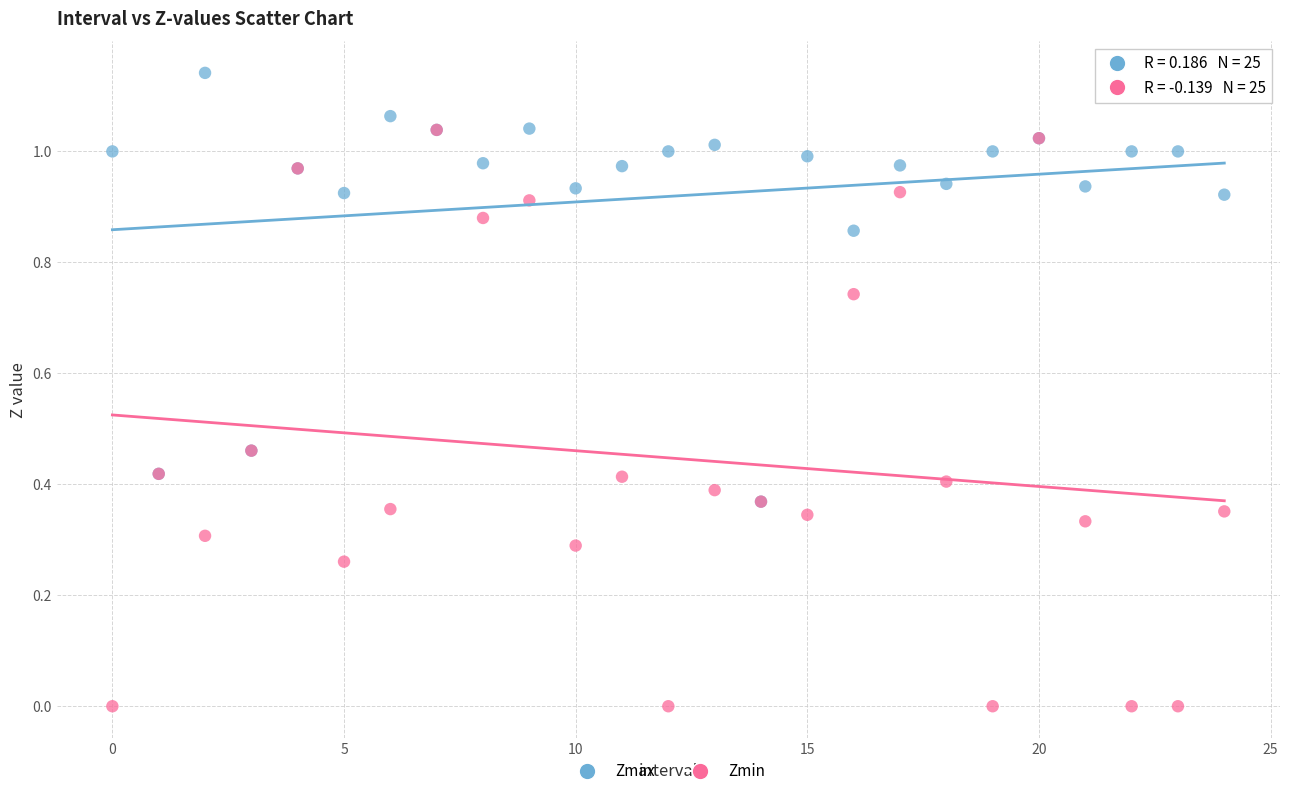

Which series contains the lowest Y value?

Zmin